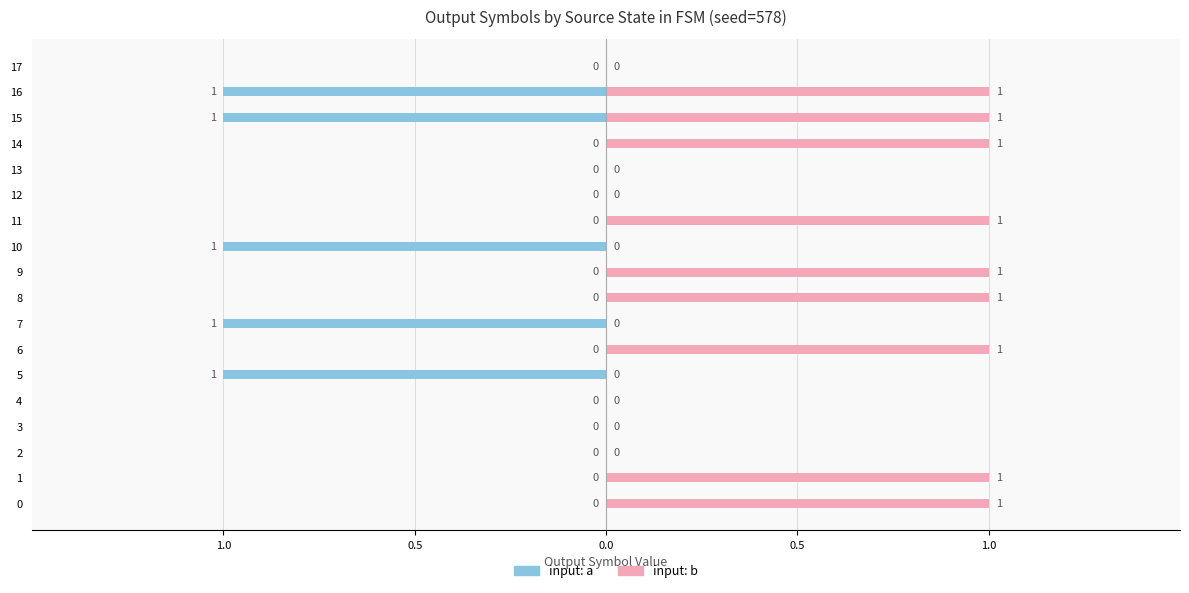

Which series has the widest spread of values?

input: a